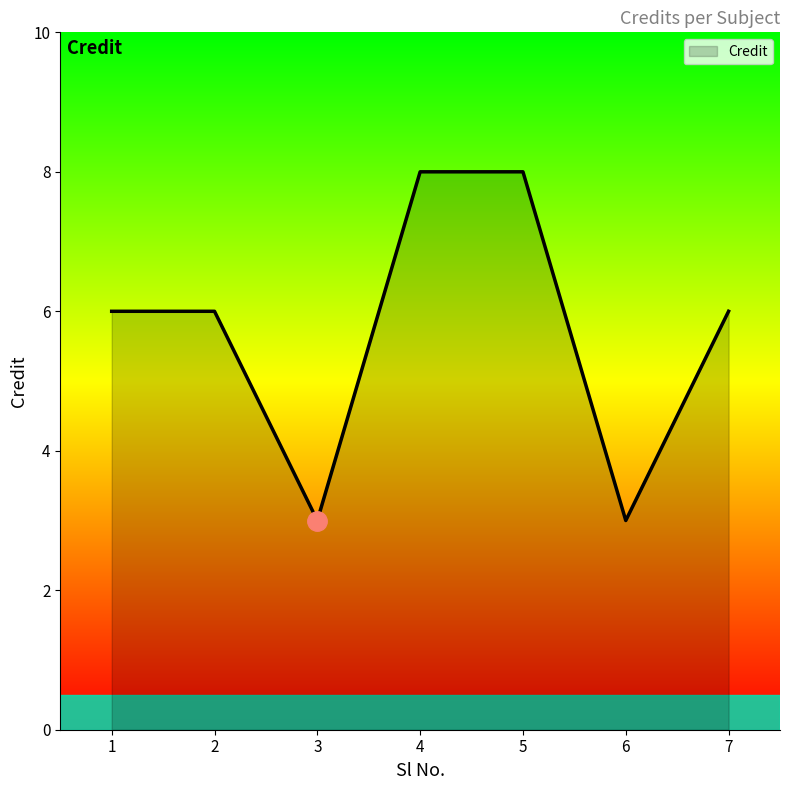

Where is the first local minimum?

3